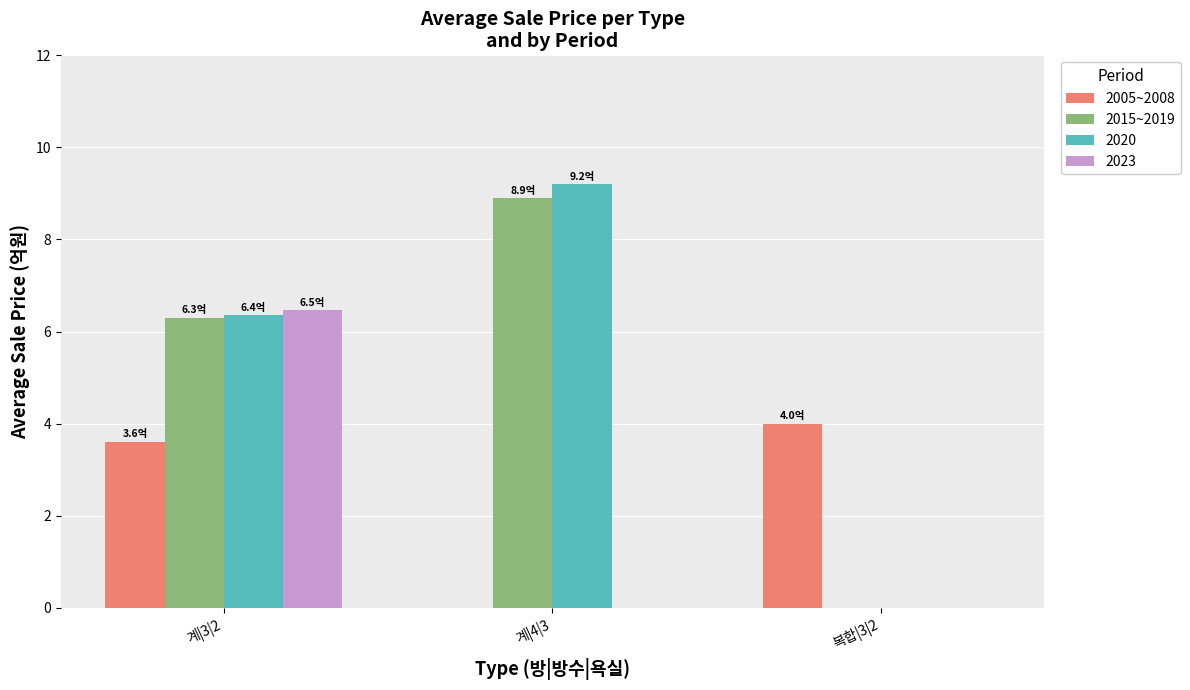

At which category is the sum across all series the highest?

계|3|2